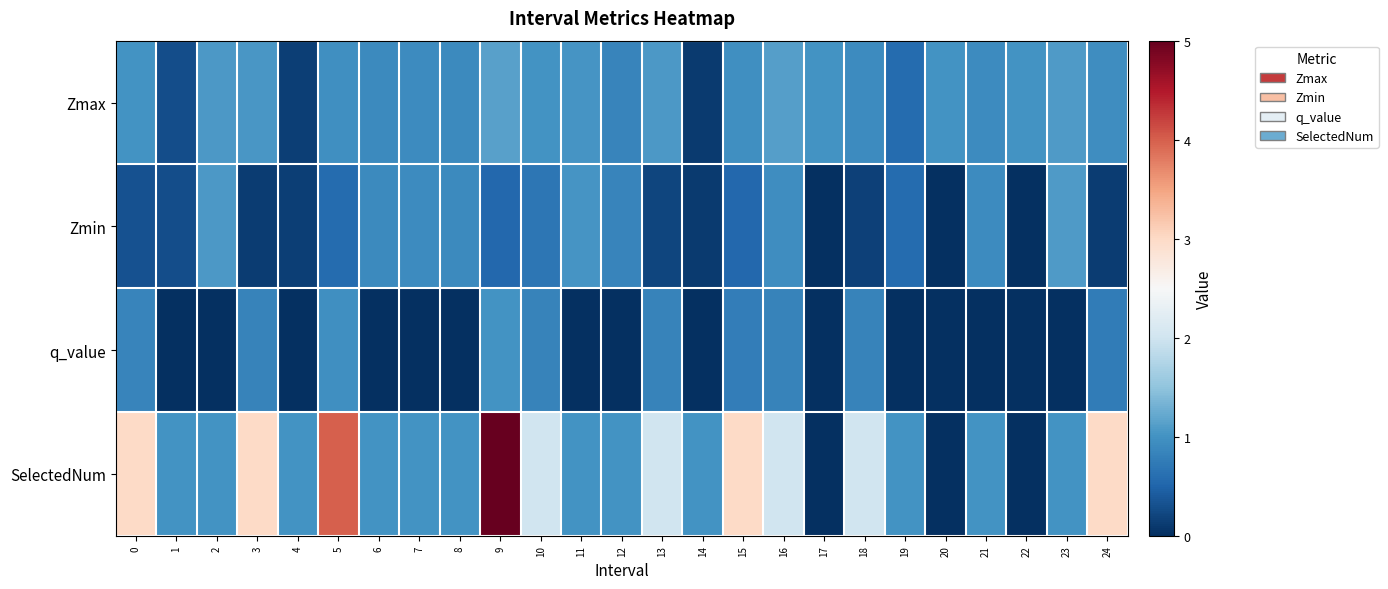

Reading left to right, transcribe all the data shown in this chart.

Zmax: 0=1.0	1=0.3	2=1.1	3=1.0	4=0.2	5=1.0	6=0.9	7=0.9	8=0.9	9=1.1	10=1.0	11=1.0	12=0.8	13=1.1	14=0.1	15=1.0	16=1.1	17=1.0	18=0.9	19=0.6	20=1.0	21=0.9	22=1.0	23=1.1	24=1.0
Zmin: 0=0.3	1=0.3	2=1.1	3=0.1	4=0.2	5=0.6	6=0.9	7=0.9	8=0.9	9=0.5	10=0.7	11=1.0	12=0.8	13=0.2	14=0.1	15=0.5	16=0.9	17=0.0	18=0.2	19=0.6	20=0.0	21=0.9	22=0.0	23=1.1	24=0.1
q_value: 0=0.8	1=0.0	2=0.0	3=0.8	4=0.0	5=1.0	6=0.0	7=0.0	8=0.0	9=1.0	10=0.8	11=0.0	12=0.0	13=0.8	14=0.0	15=0.8	16=0.8	17=0.0	18=0.8	19=0.0	20=0.0	21=0.0	22=0.0	23=0.0	24=0.7
SelectedNum: 0=3.0	1=1.0	2=1.0	3=3.0	4=1.0	5=4.0	6=1.0	7=1.0	8=1.0	9=5.0	10=2.0	11=1.0	12=1.0	13=2.0	14=1.0	15=3.0	16=2.0	17=0.0	18=2.0	19=1.0	20=0.0	21=1.0	22=0.0	23=1.0	24=3.0